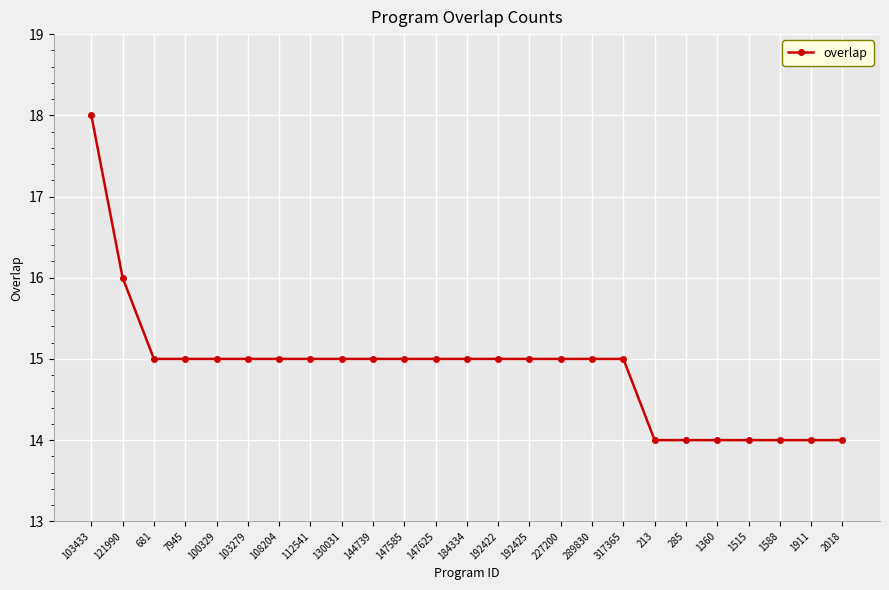

Read the value at 227200.

15